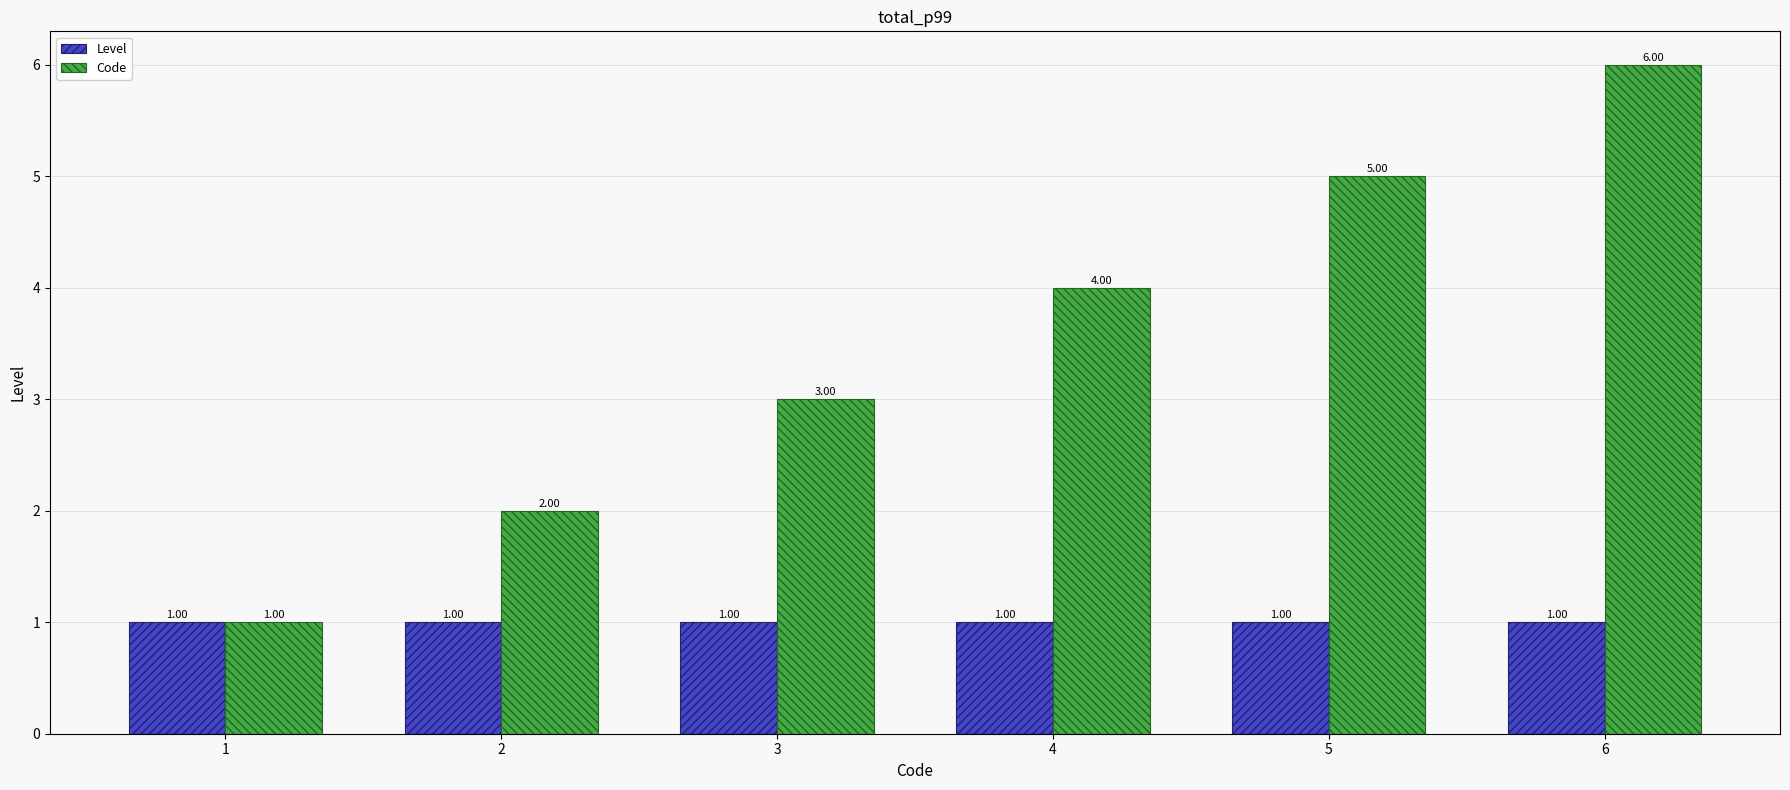

At 4, list the series in order from largest to smallest.

Code, Level